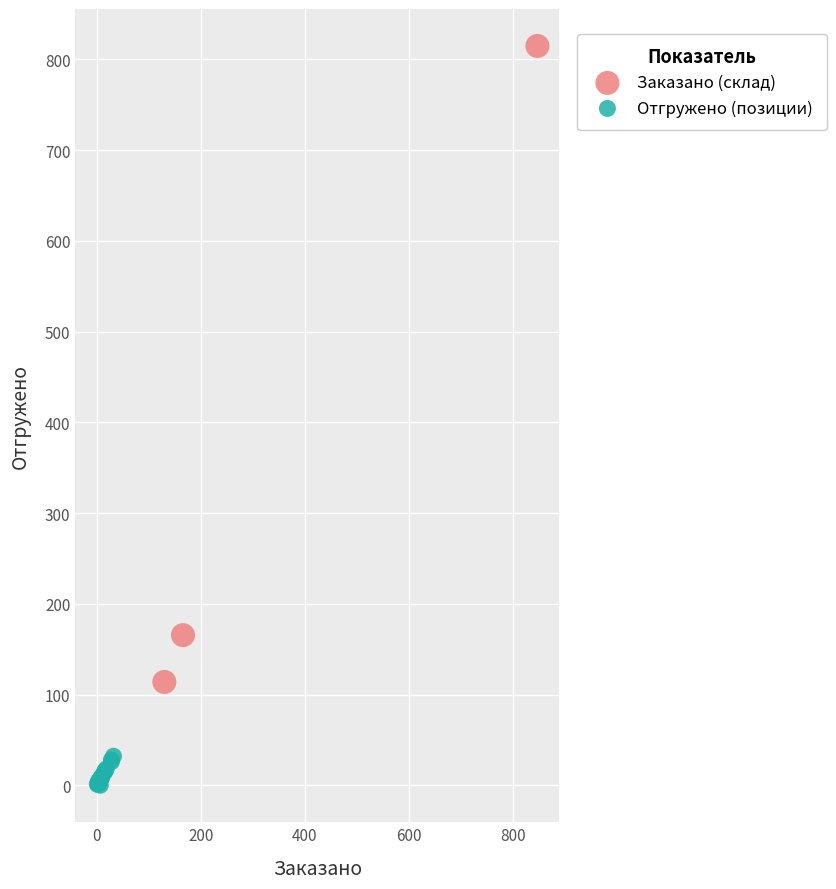

Which series reaches the maximum Y coordinate?

Заказано (склад)